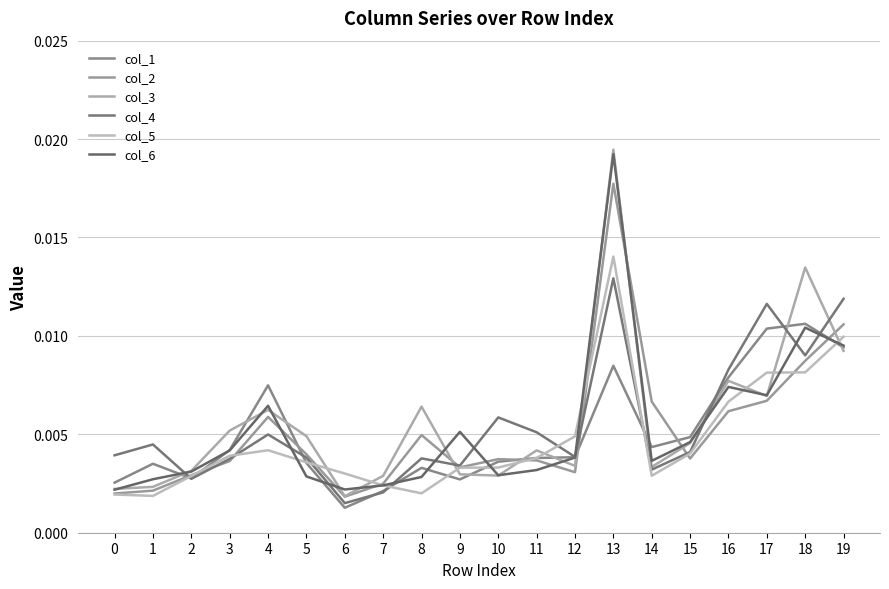

True or false: col_5 and col_1 intersect in this chart.

True